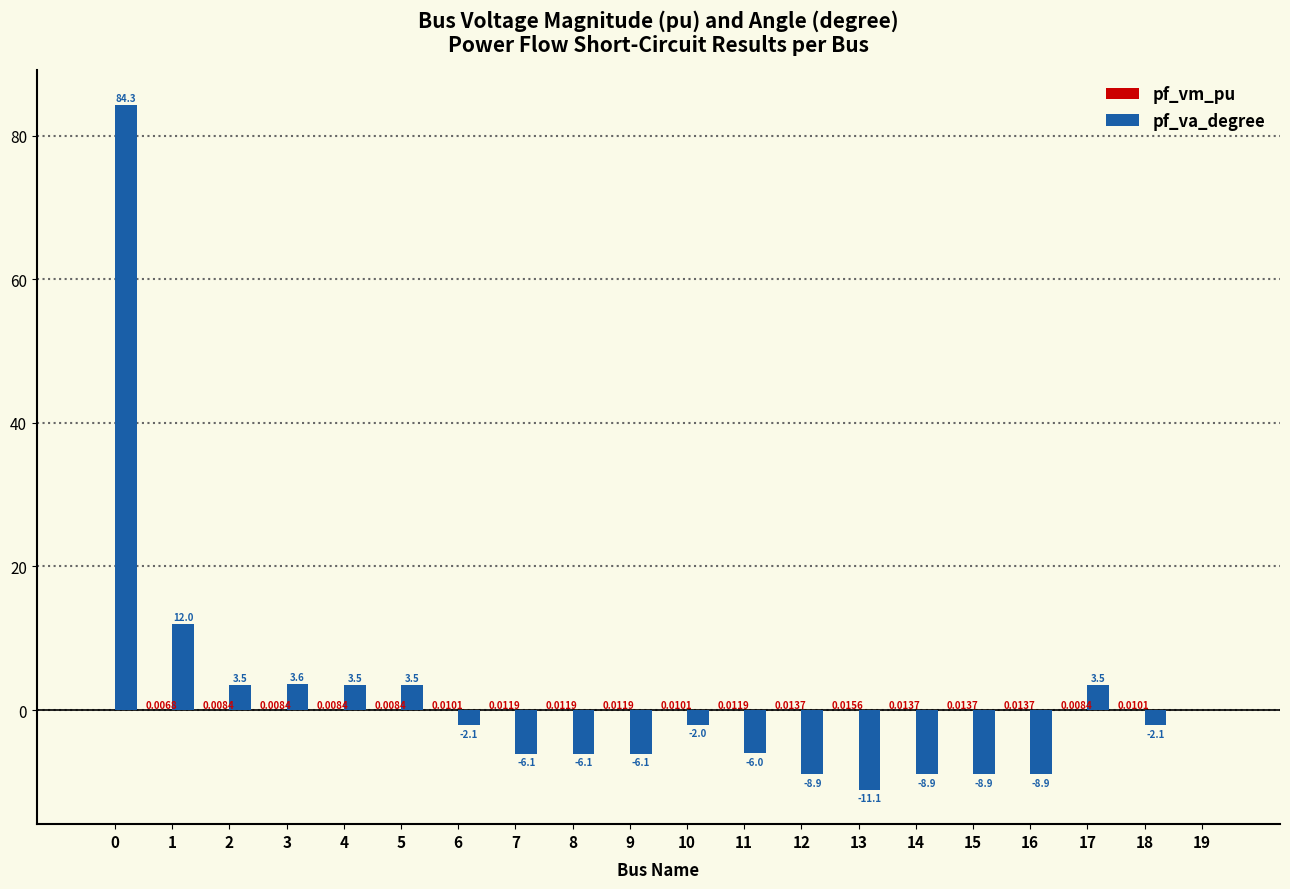

Which series has the largest total across all categories?

pf_va_degree